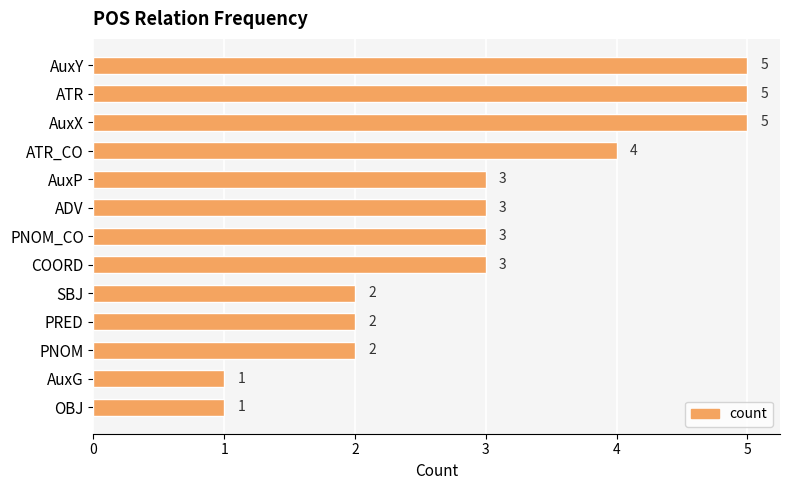

Reading top to bottom, what are all the values shown in this chart?

5	5	5	4	3	3	3	3	2	2	2	1	1